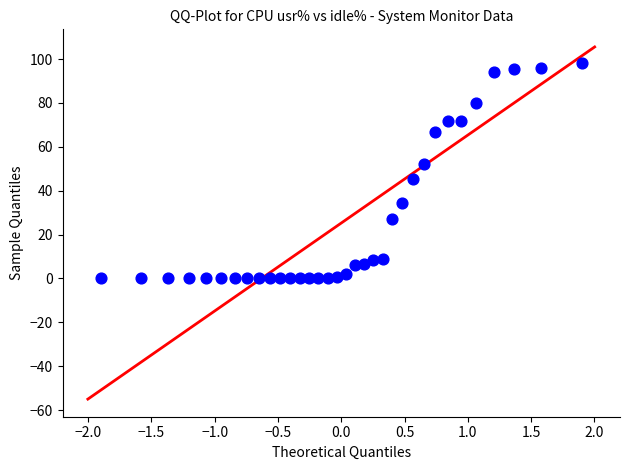

What is the range of X values (max minus min)?

3.8